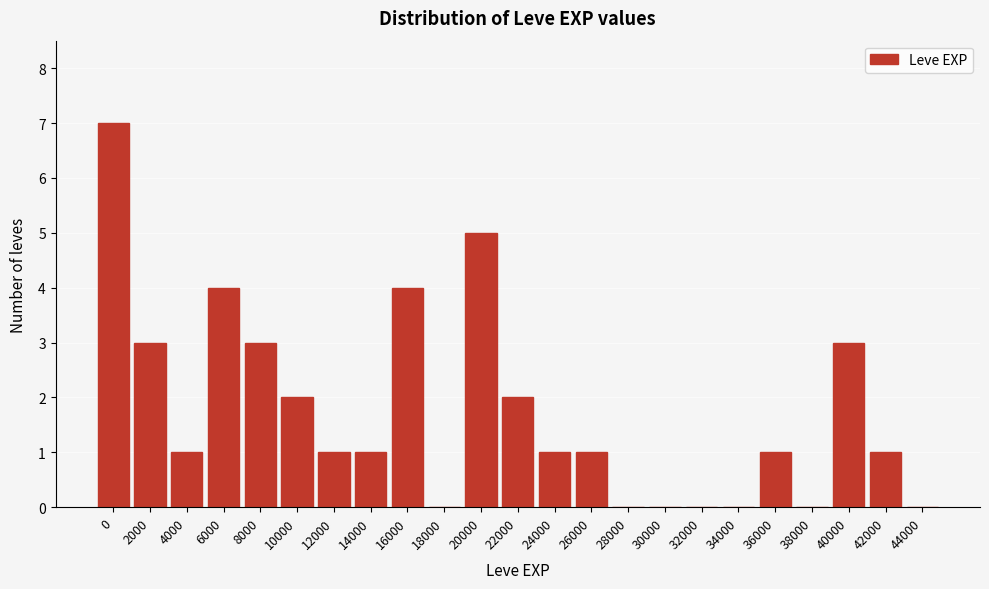

Reading left to right, transcribe all the data shown in this chart.

0=7	2000=3	4000=1	6000=4	8000=3	10000=2	12000=1	14000=1	16000=4	18000=0	20000=5	22000=2	24000=1	26000=1	28000=0	30000=0	32000=0	34000=0	36000=1	38000=0	40000=3	42000=1	44000=0